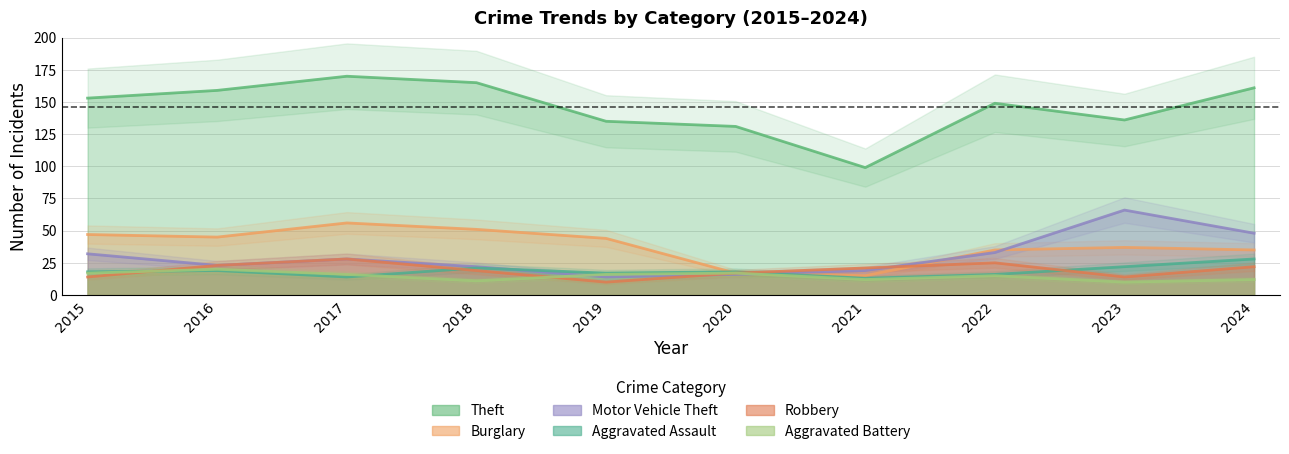

Reading right to left, transcribe all the data shown in this chart.

Theft: 161	136	149	99	131	135	165	170	159	153
Burglary: 35	37	35	15	17	44	51	56	45	47
Motor Vehicle Theft: 48	66	33	19	16	14	22	28	23	32
Aggravated Assault: 28	22	16	13	18	17	21	14	19	18
Robbery: 22	14	25	21	17	10	19	28	23	14
Aggravated Battery: 12	10	15	12	17	16	11	16	20	17